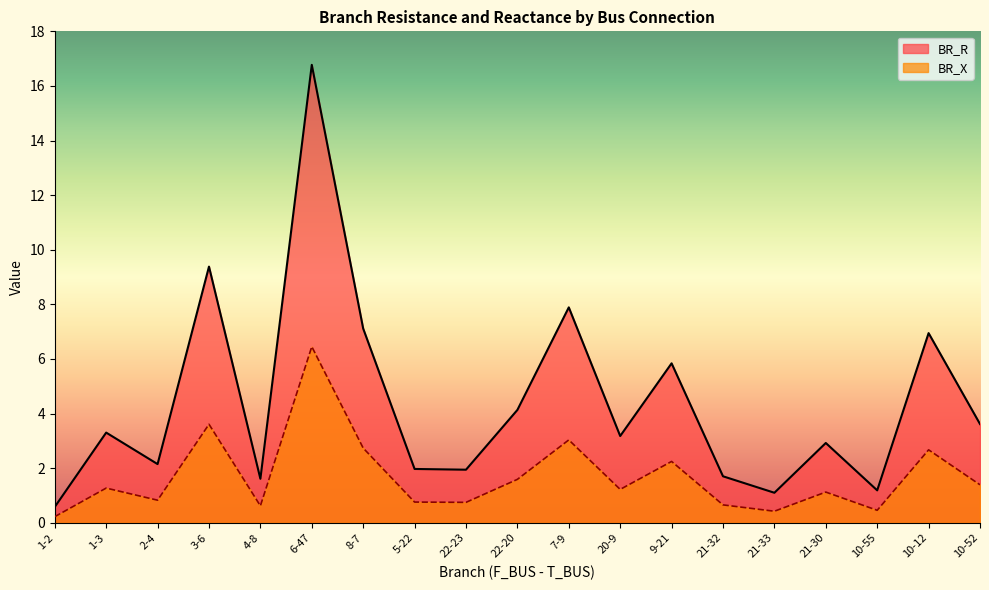

Is the value of BR_X at 21-30 greater than the value of BR_R at 3-6?

No